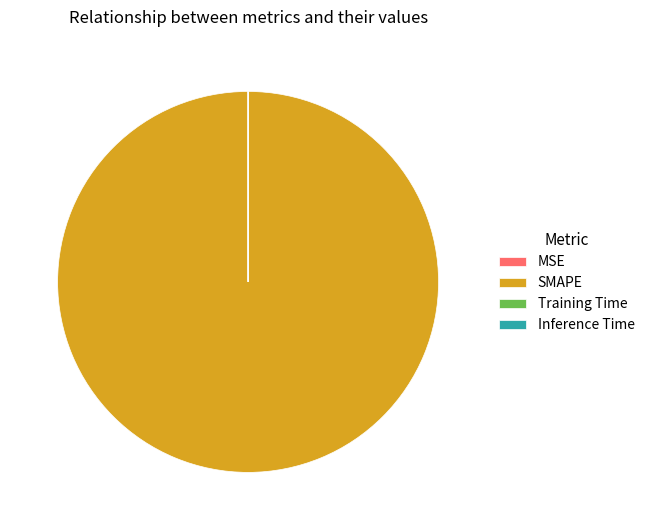

Does any single category account for the majority?

Yes